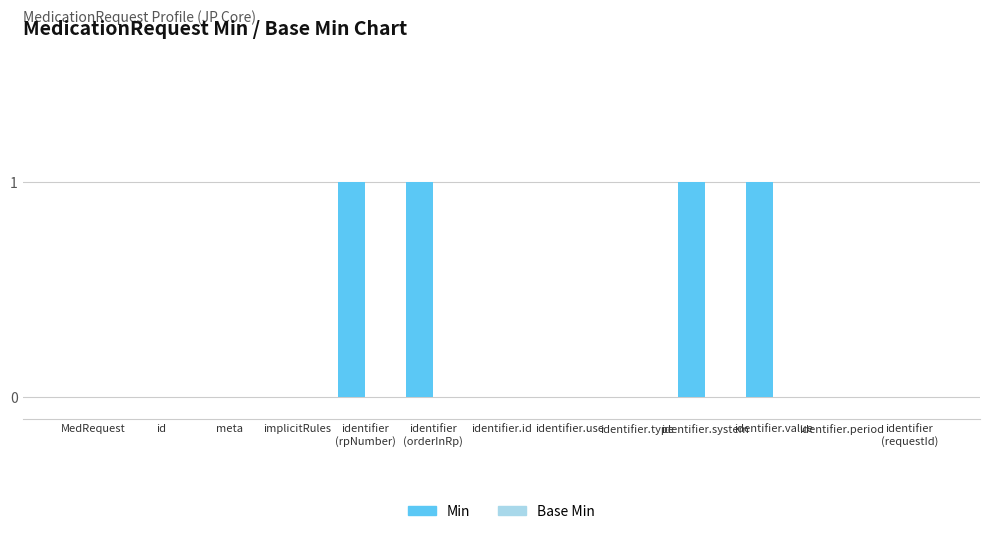

Is it true that the value at identifier.type is 0?

True